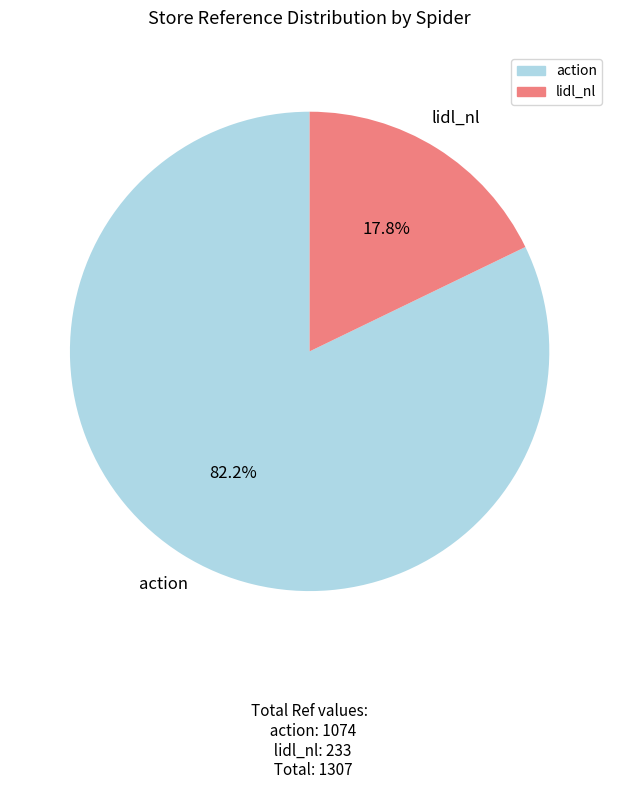

True or false: action accounts for 72% of the total.

False